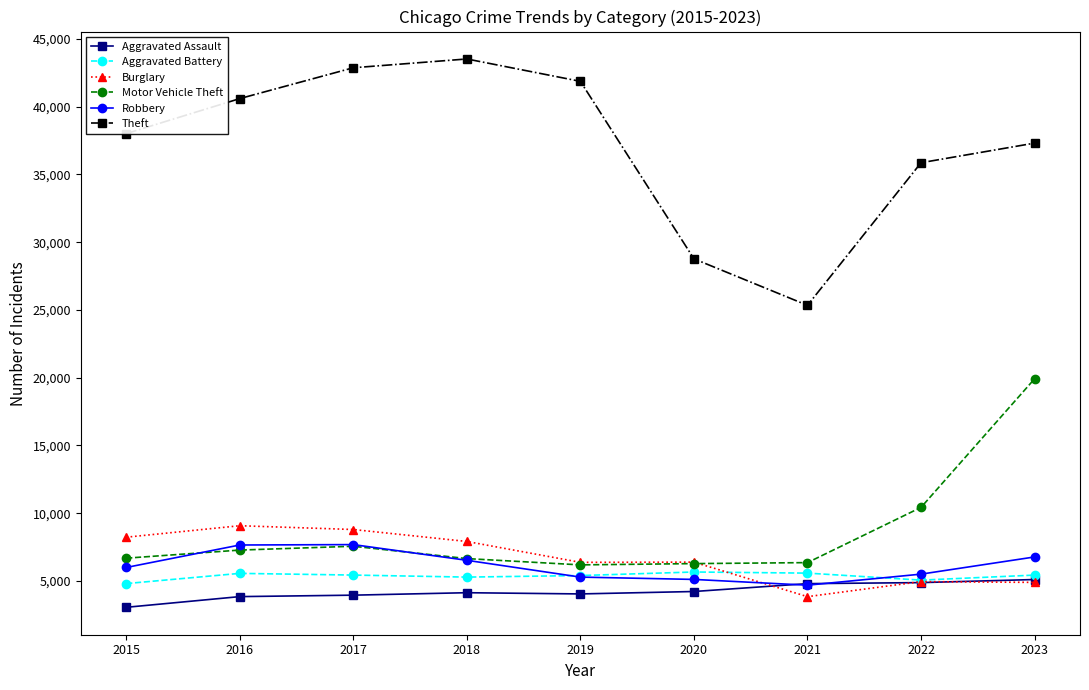

What is the approximate value of Aggravated Battery at 2015?

4807